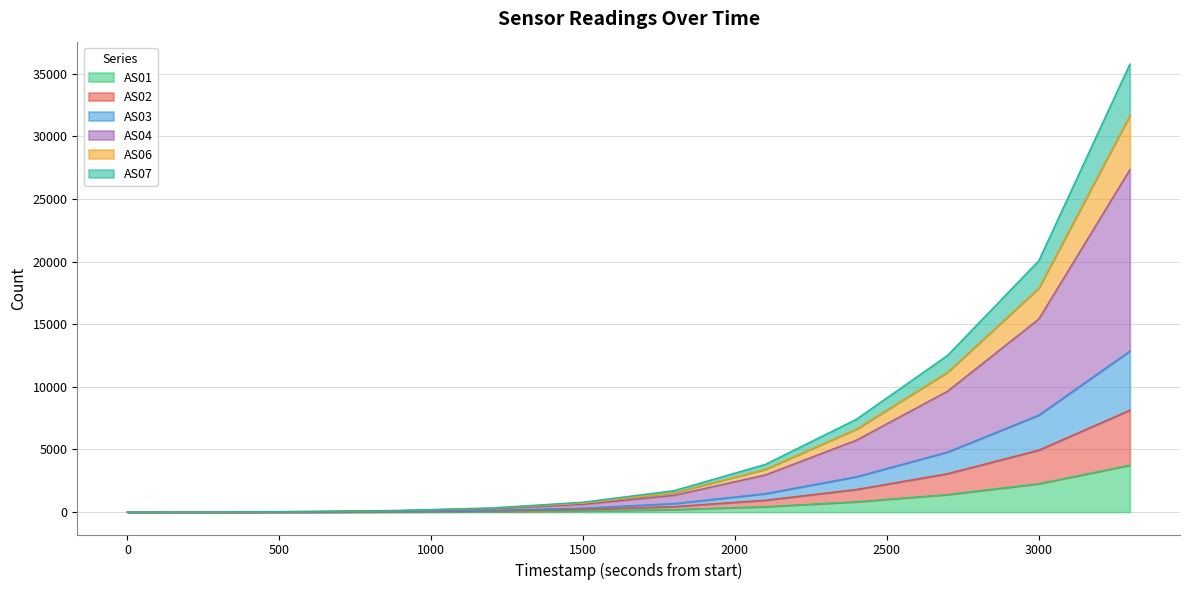

Which series has the largest range (max minus min)?

AS04